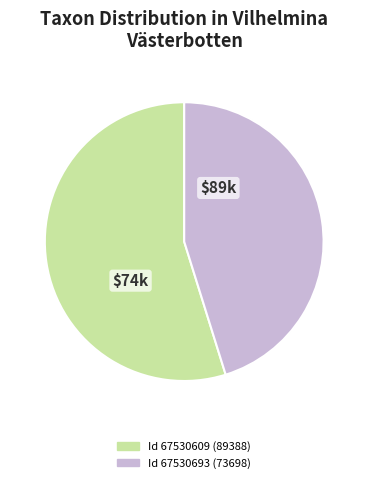

How many slices are in this pie chart?

2